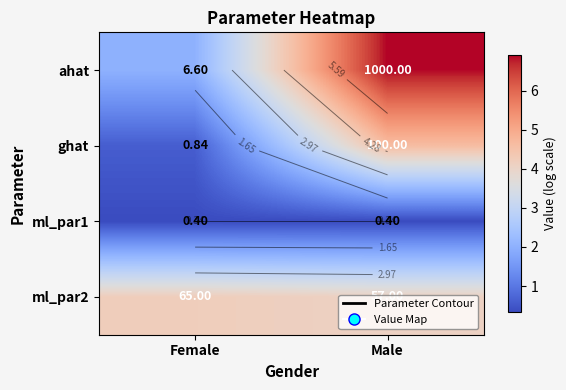

Which series has the largest total across all categories?

ahat